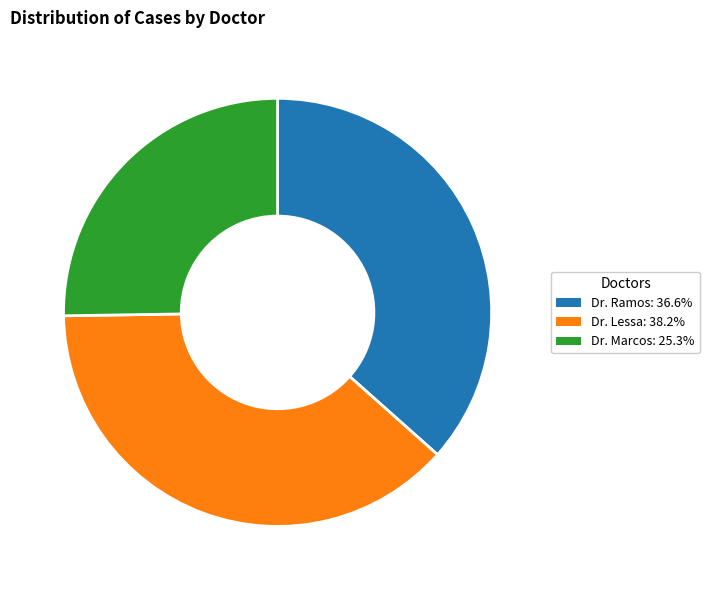

Rank the categories by value from highest to lowest.

Dr. Lessa, Dr. Ramos, Dr. Marcos